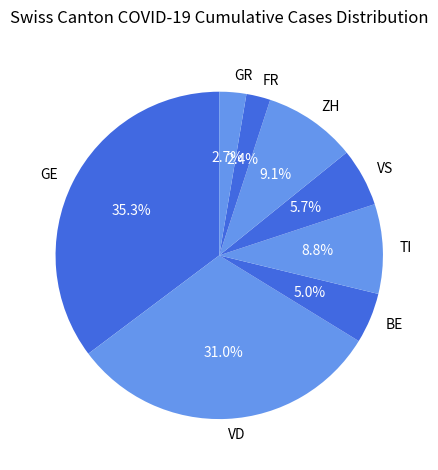

Which category has the biggest portion of the pie?

GE